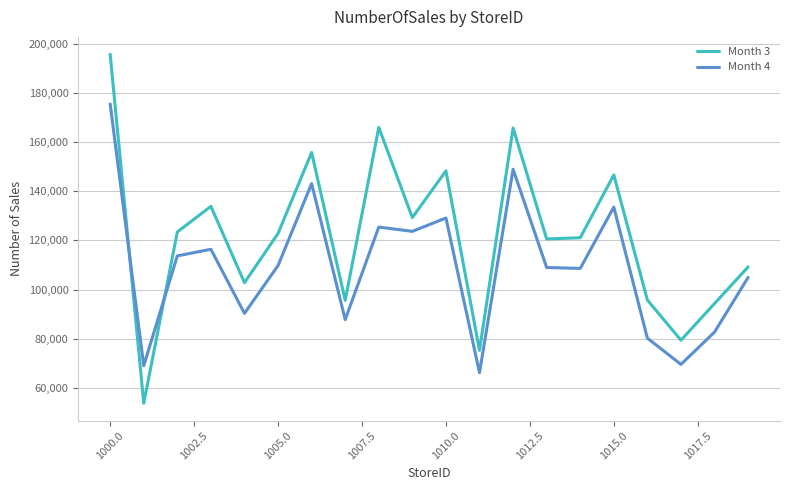

What is the highest value of the Month 4 series?

175601